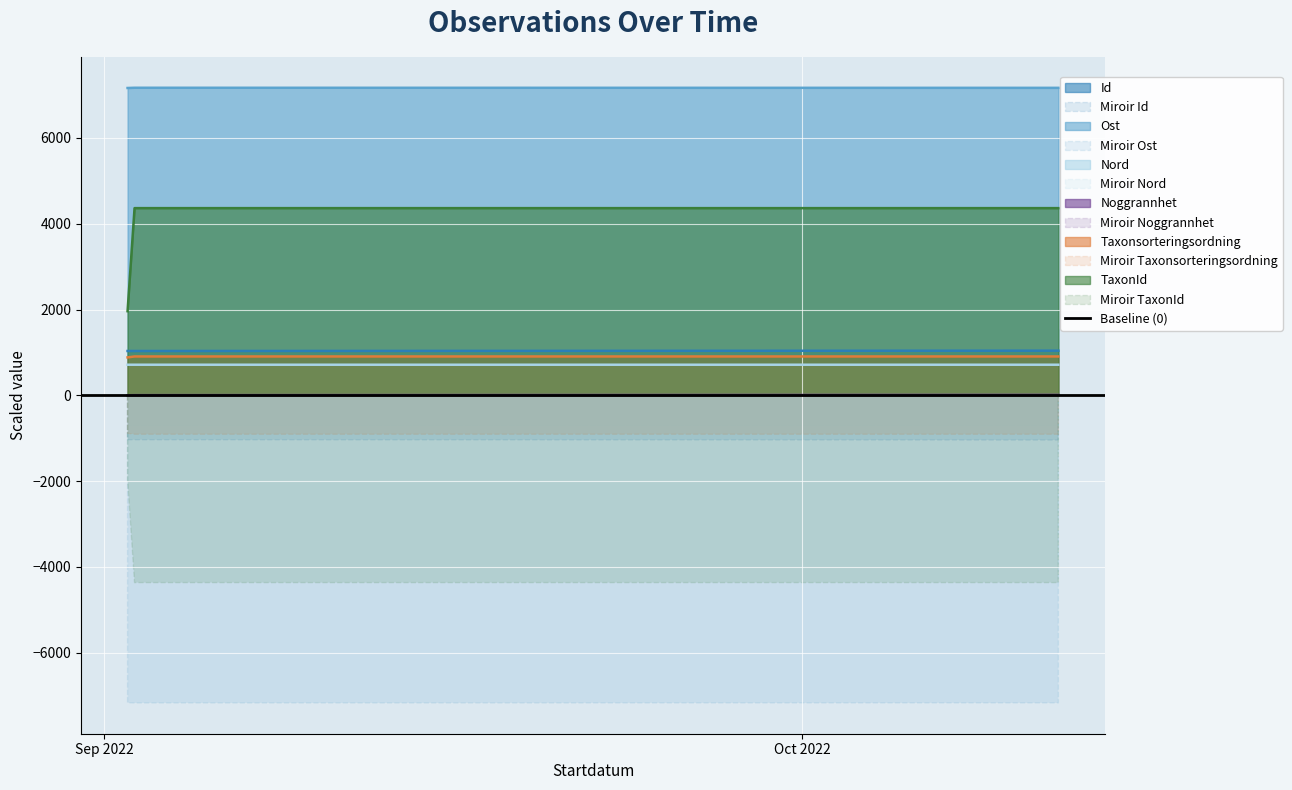

Between 2022-09-02 and 2022-10-12, which series saw the biggest shift?

TaxonId